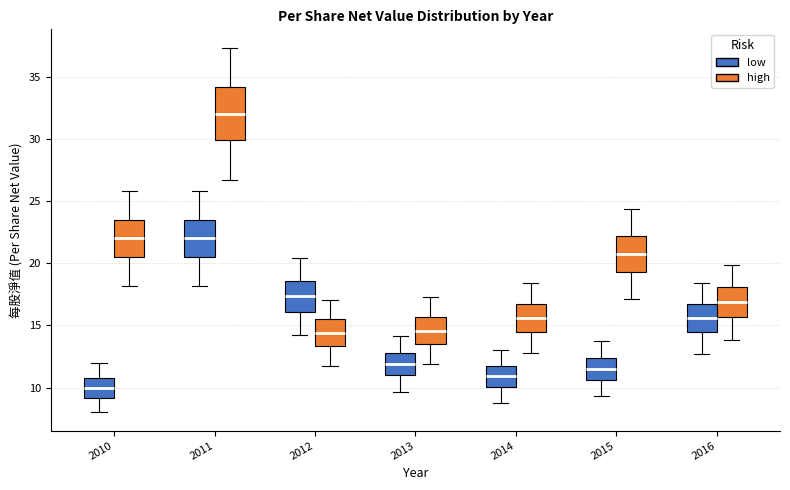

Where does the median line of the box for 2010 (high) sit on the y-axis? The values are not printed on the chart, so give them approximately, as read against the axis.

22.0